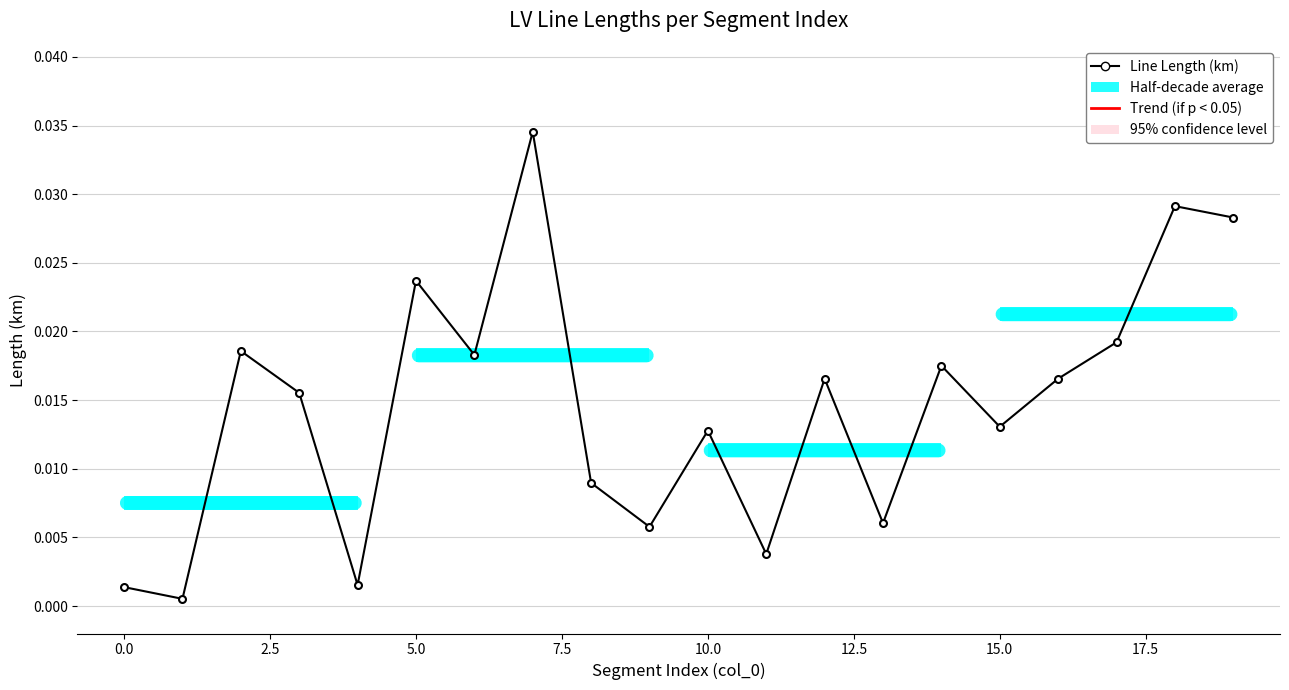

True or false: the data shows 0.0 at 12.

False